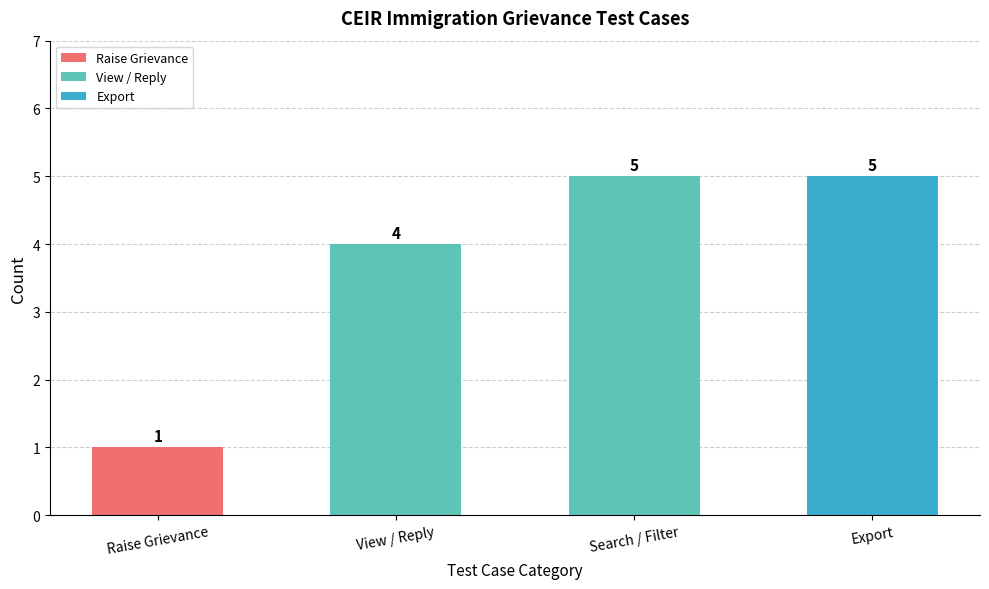

The chart shows a value of 2 at View / Reply. True or false?

False